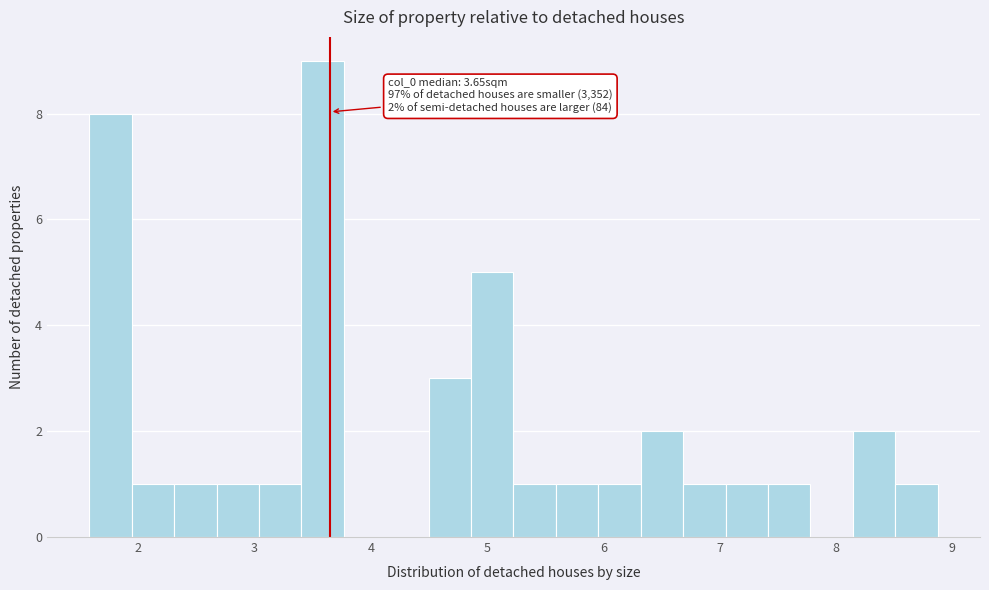

Read against the x-axis, roughly where is the centre of the tallest bar?

3.6